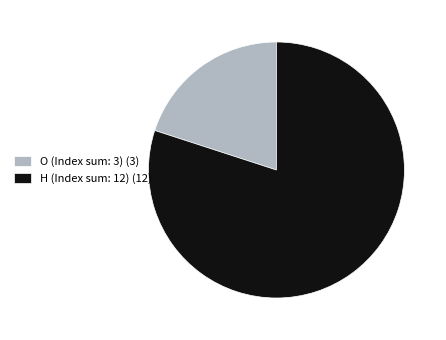

The O (Index sum: 3) (3) slice represents 20% of the pie. True or false?

True